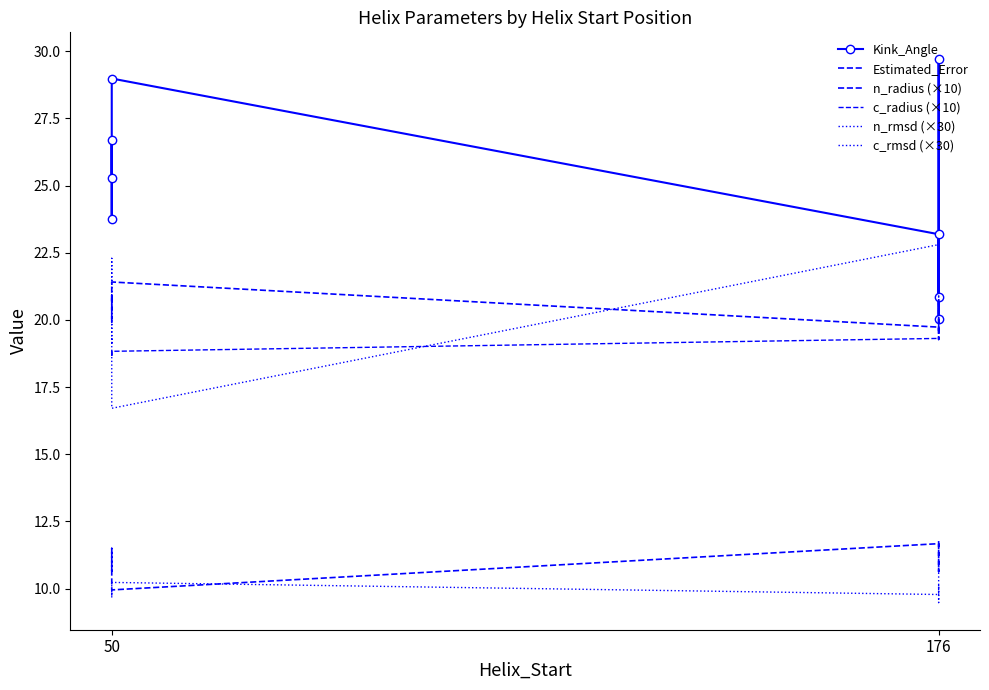

Which series has the largest total across all categories?

Kink_Angle